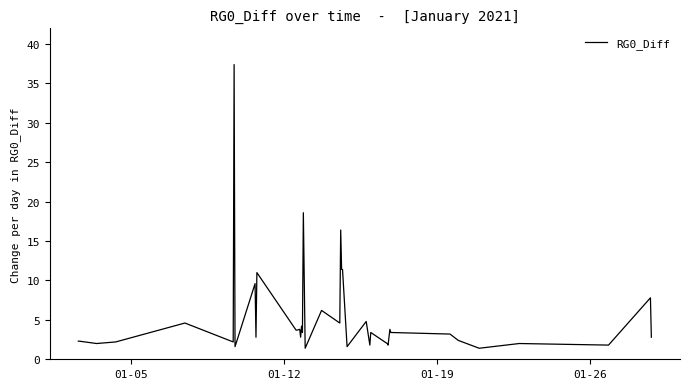

What is the greatest value displayed?

37.4